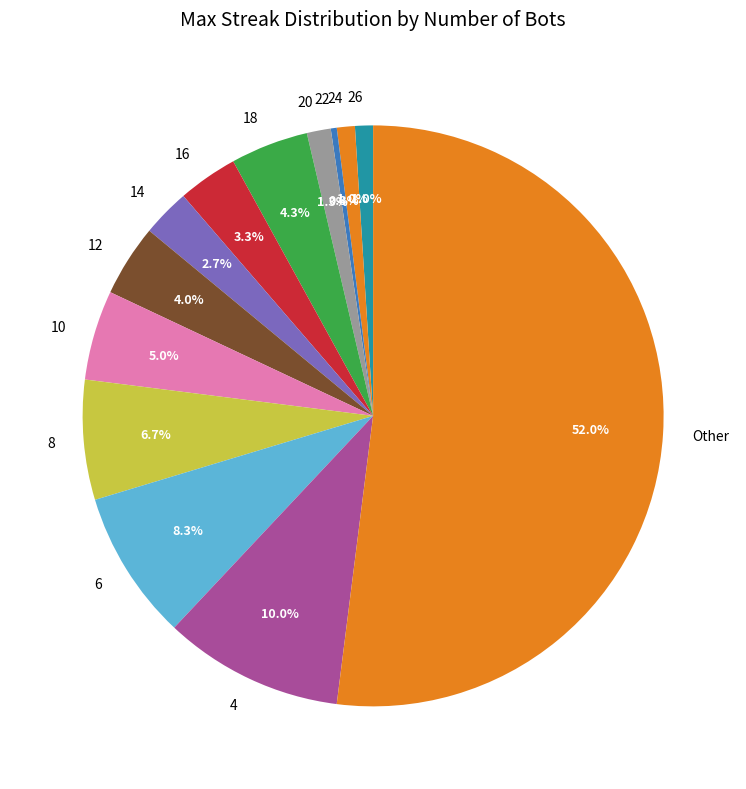

What percentage is the 18 slice, to the nearest percent?

4%